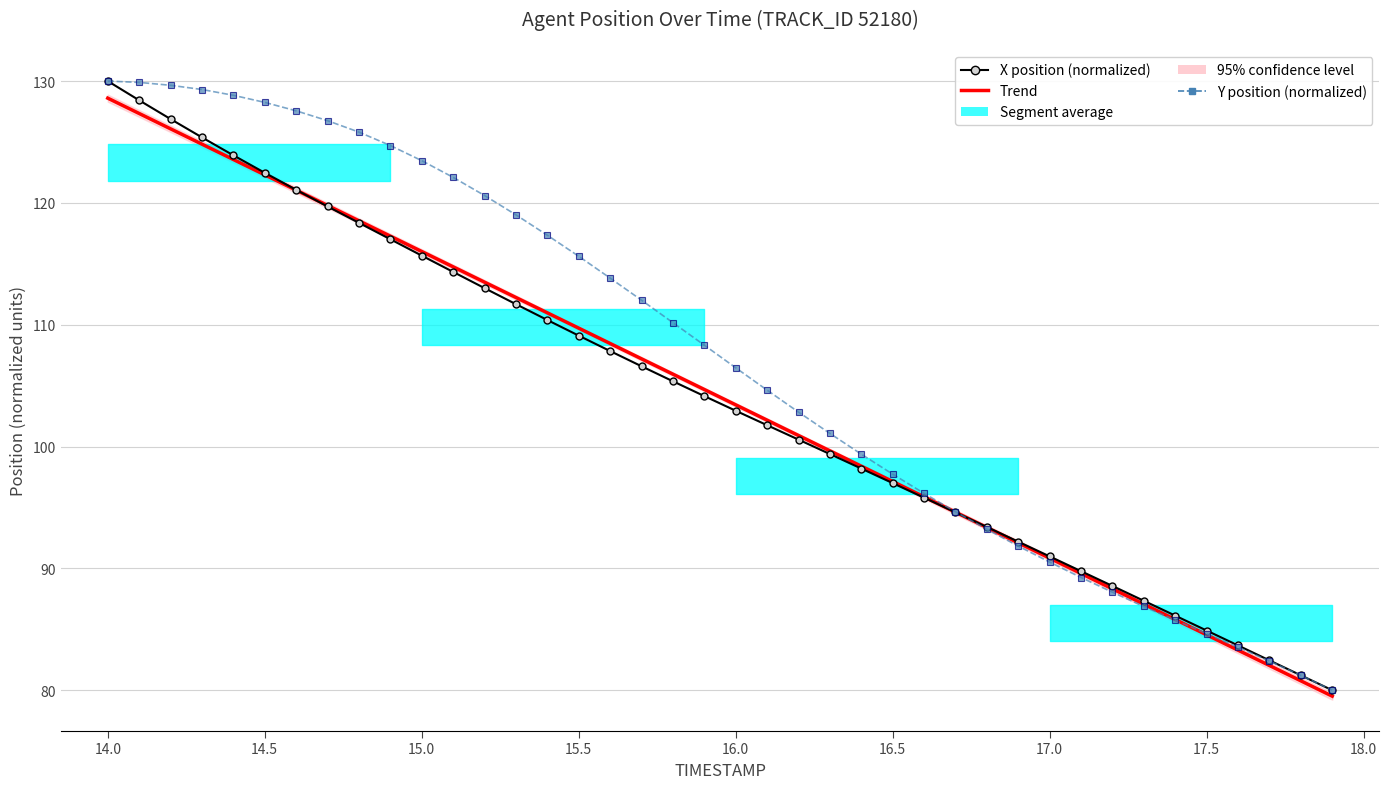

Reading right to left, extract all data points from this chart.

X: 80.0	81.2	82.4	83.7	84.9	86.1	87.3	88.6	89.8	91.0	92.2	93.4	94.6	95.8	97.0	98.2	99.4	100.6	101.8	102.9	104.1	105.4	106.6	107.8	109.1	110.4	111.7	113.0	114.3	115.7	117.0	118.4	119.7	121.1	122.5	123.9	125.4	126.9	128.4	130.0
Y: 80.0	81.2	82.4	83.5	84.6	85.8	86.9	88.0	89.3	90.5	91.8	93.2	94.6	96.2	97.7	99.4	101.1	102.8	104.6	106.5	108.3	110.2	112.0	113.8	115.6	117.3	119.0	120.6	122.1	123.5	124.7	125.8	126.8	127.6	128.3	128.8	129.3	129.7	129.9	130.0